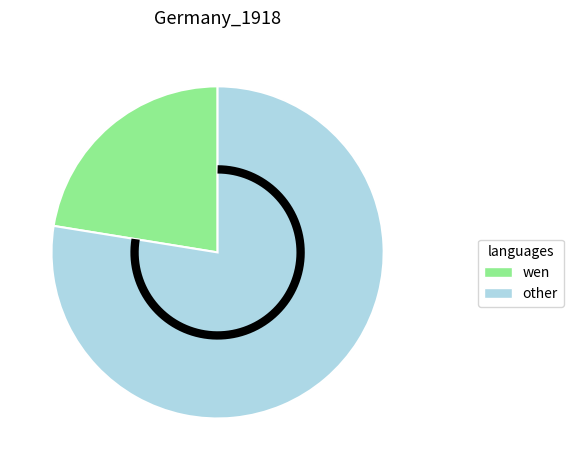

How many segments does this pie chart have?

2